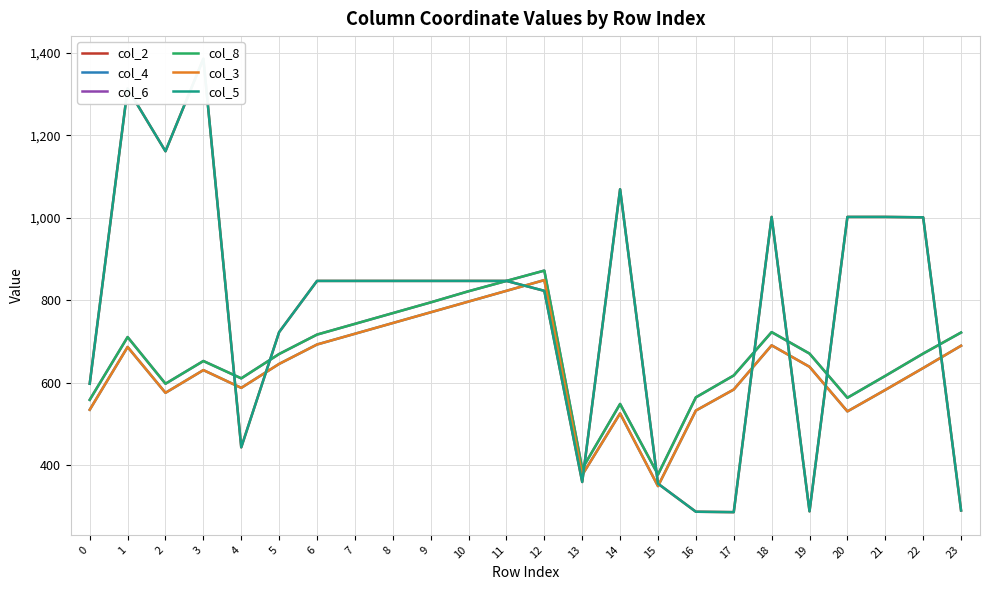

List the series in order of their peak value, lowest first.

col_4, col_3, col_6, col_8, col_2, col_5